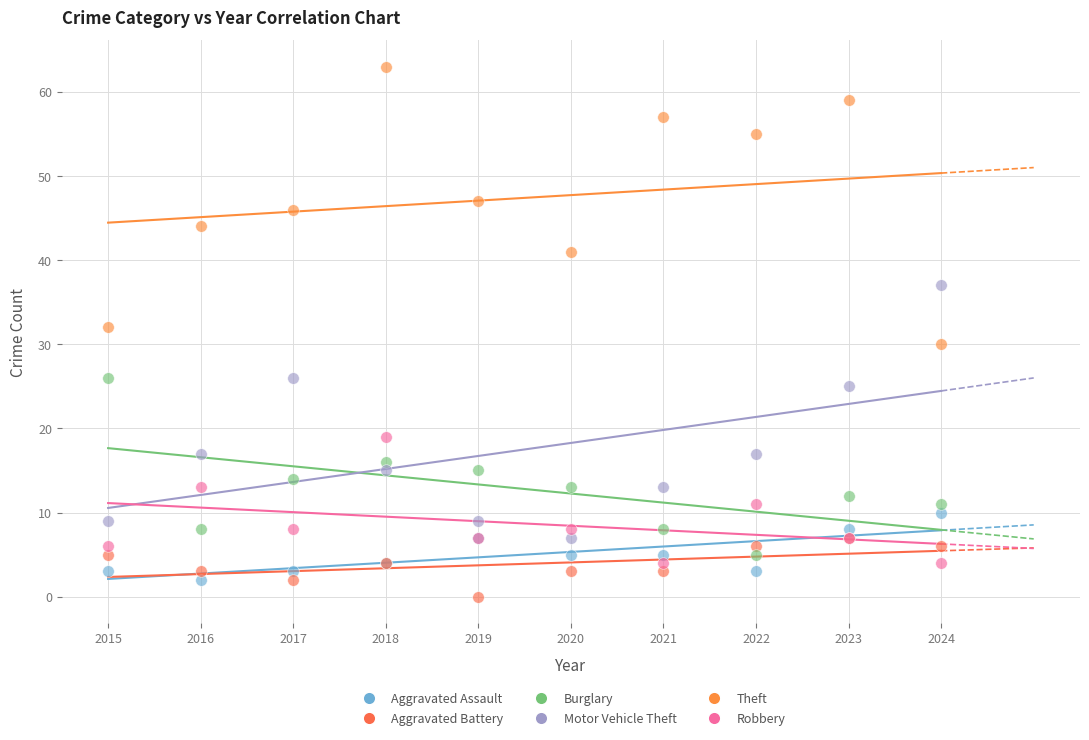

What are all the series names shown in the legend?

Aggravated Assault, Aggravated Battery, Burglary, Motor Vehicle Theft, Theft, Robbery